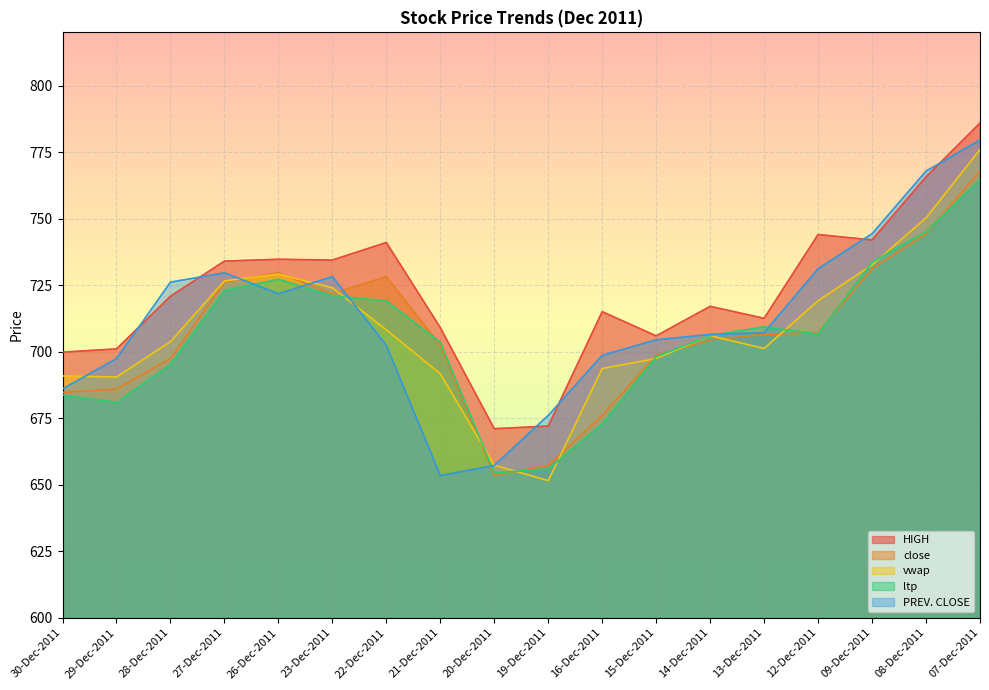

What position from the right is 23-Dec-2011?

13